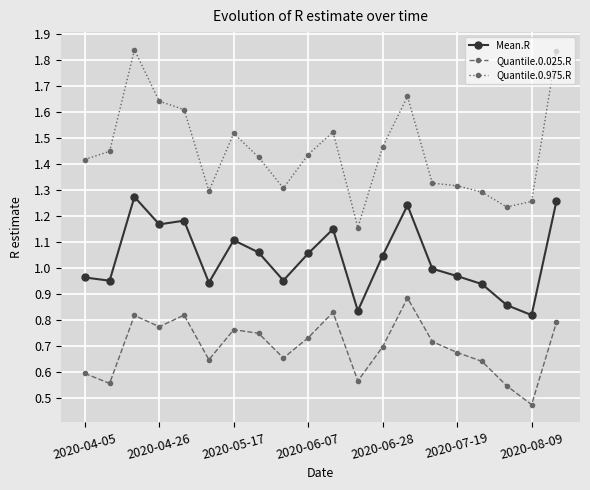

Rank the series by their maximum value, from highest to lowest.

Quantile.0.975.R, Mean.R, Quantile.0.025.R